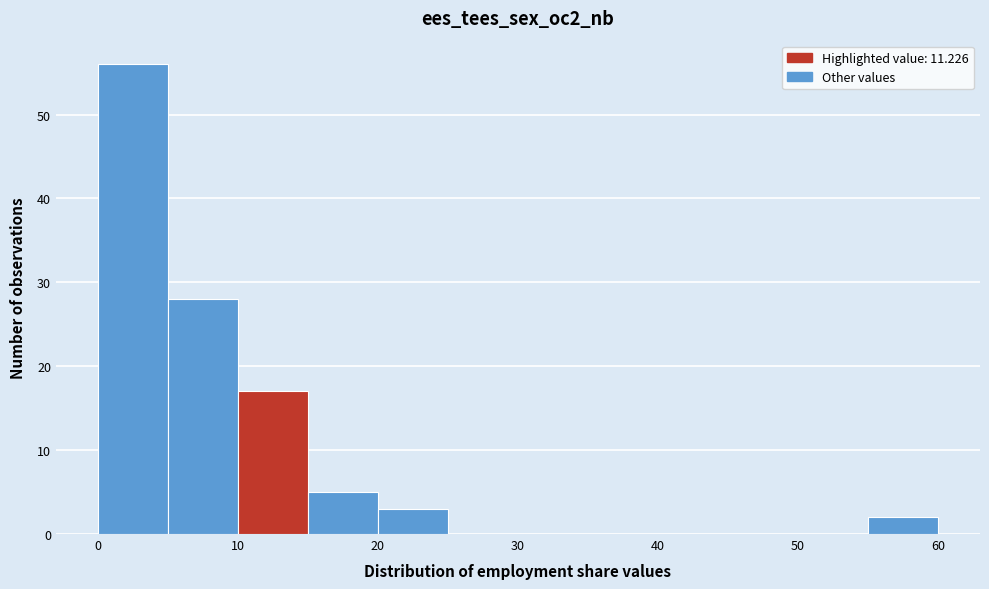

What is the height of the bar covering 20 to 25 on the x-axis? The values are not printed on the chart, so give them approximately, as read against the axis.

3